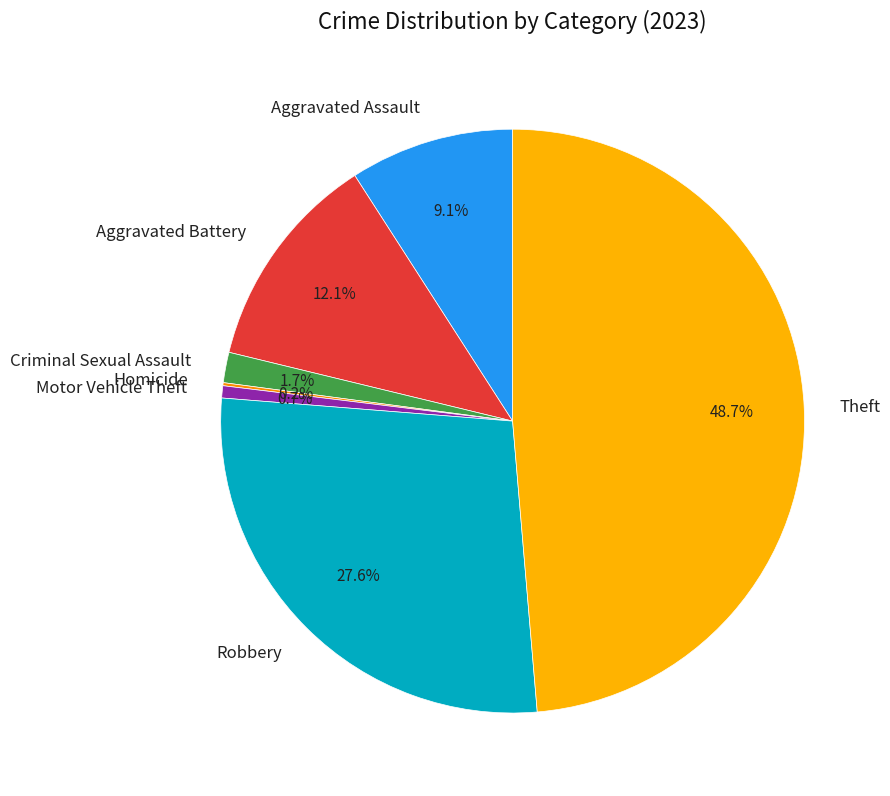

What portion of the pie excludes Theft?

51.3%